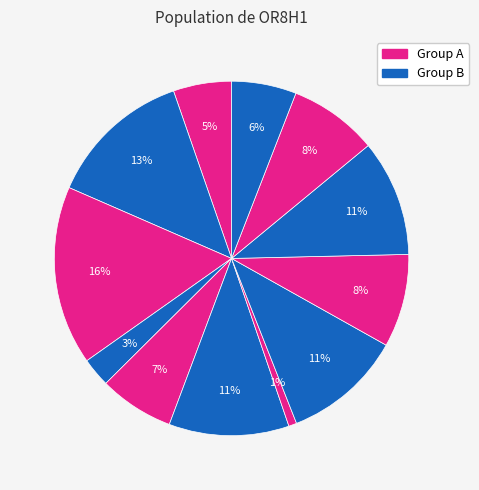

How many segments does this pie chart have?

12